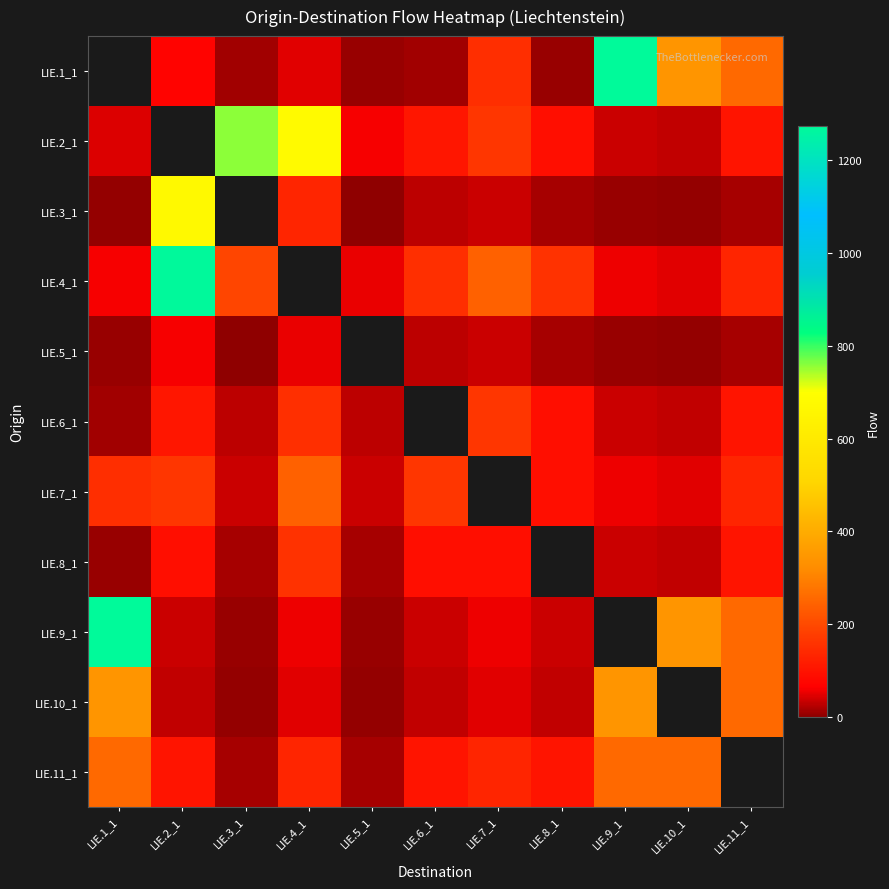

How many positive values does the LIE.5_1 series have?

10